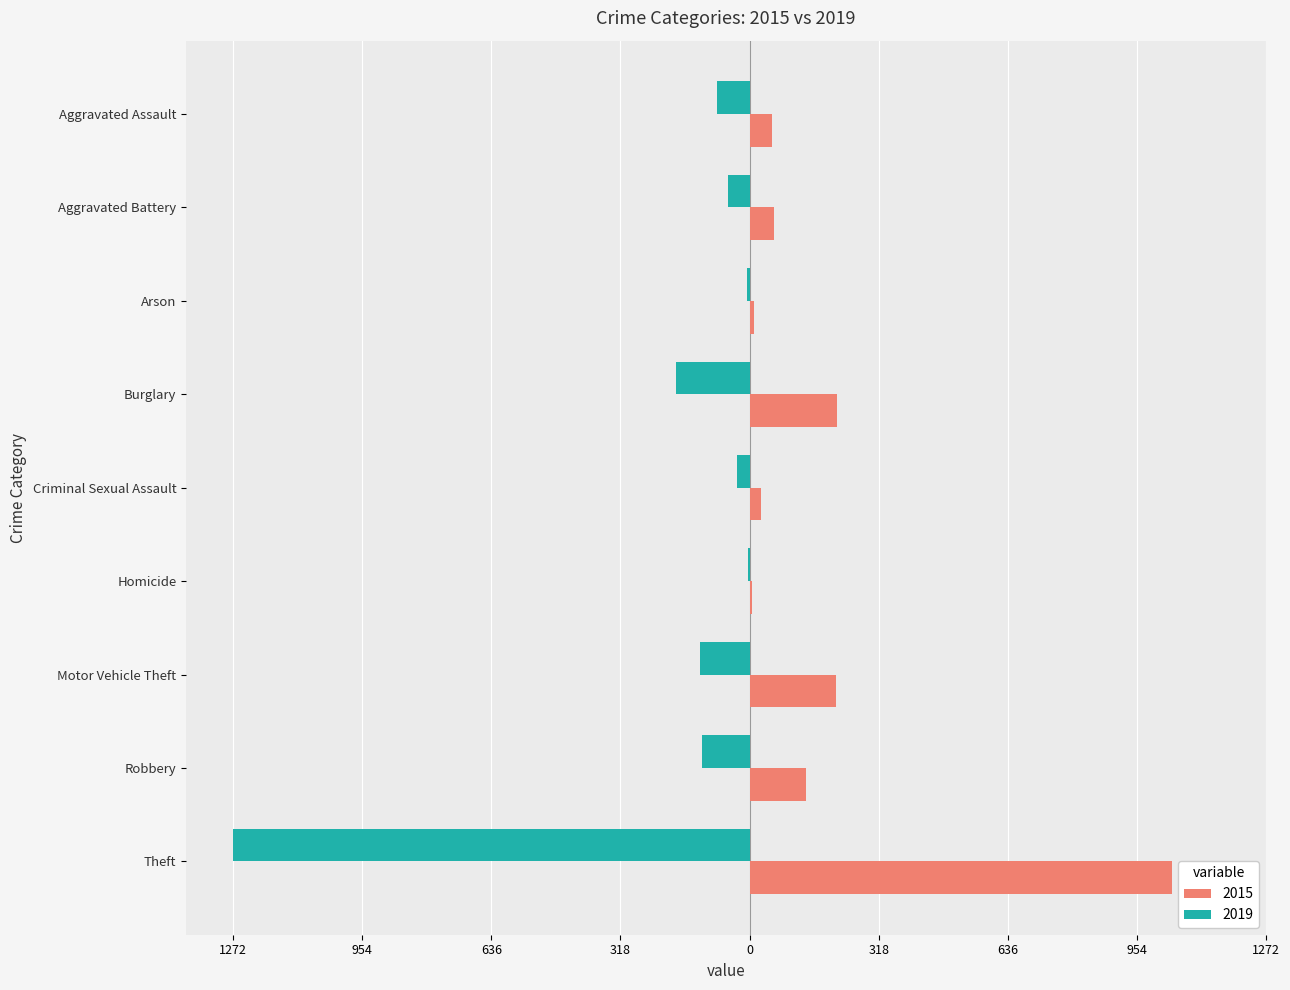

At which category does the chart reach its minimum across all series?

Theft